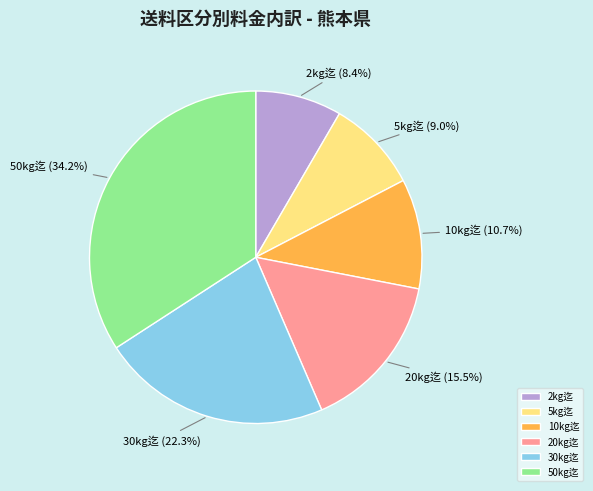

To the nearest percent, what is the difference between the largest and smallest slice percentages?

26%